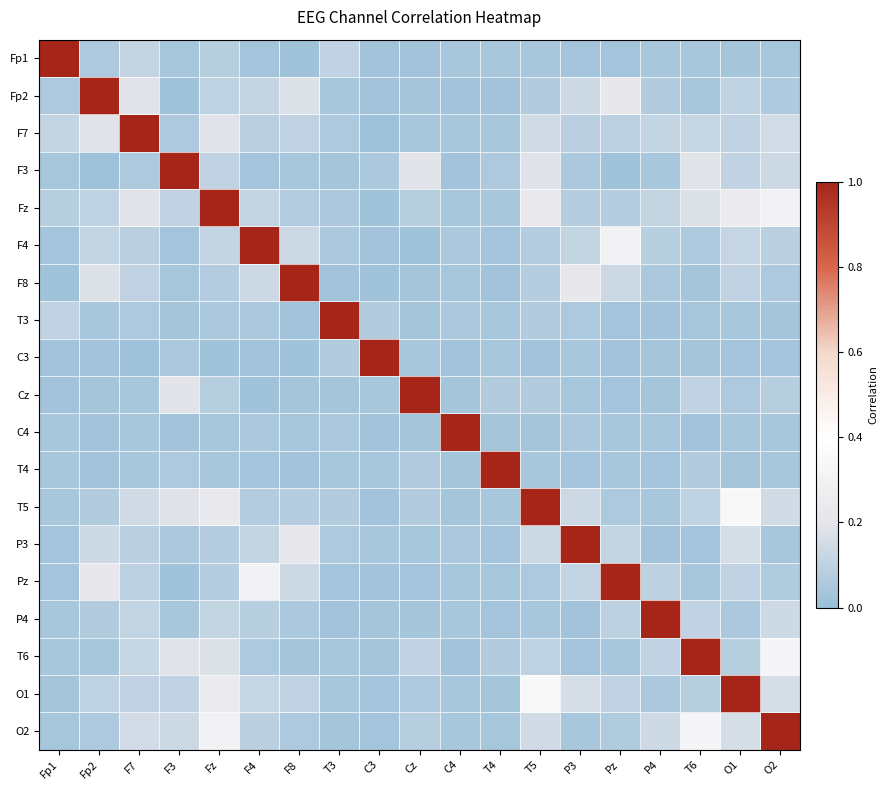

Which label corresponds to the largest value in the chart?

Fp1